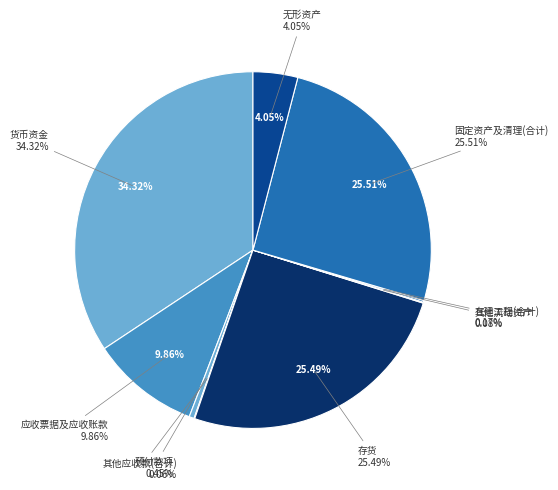

Is 其他流动资产 the majority of the pie?

No